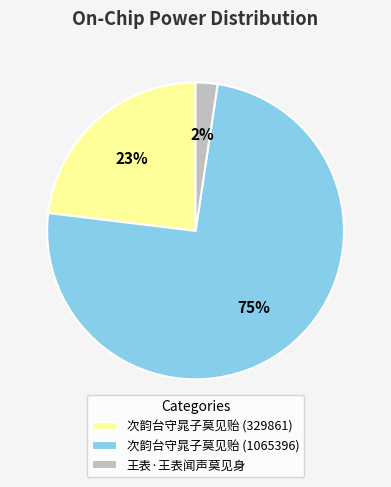

Count the number of slices in the pie.

3